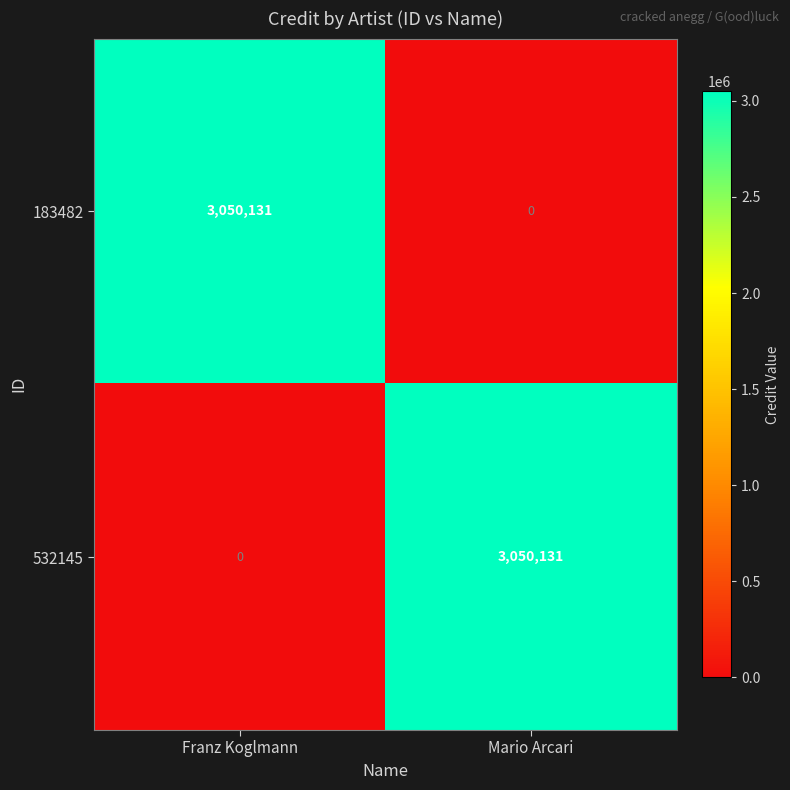

What is the maximum value for 532145?

3050131